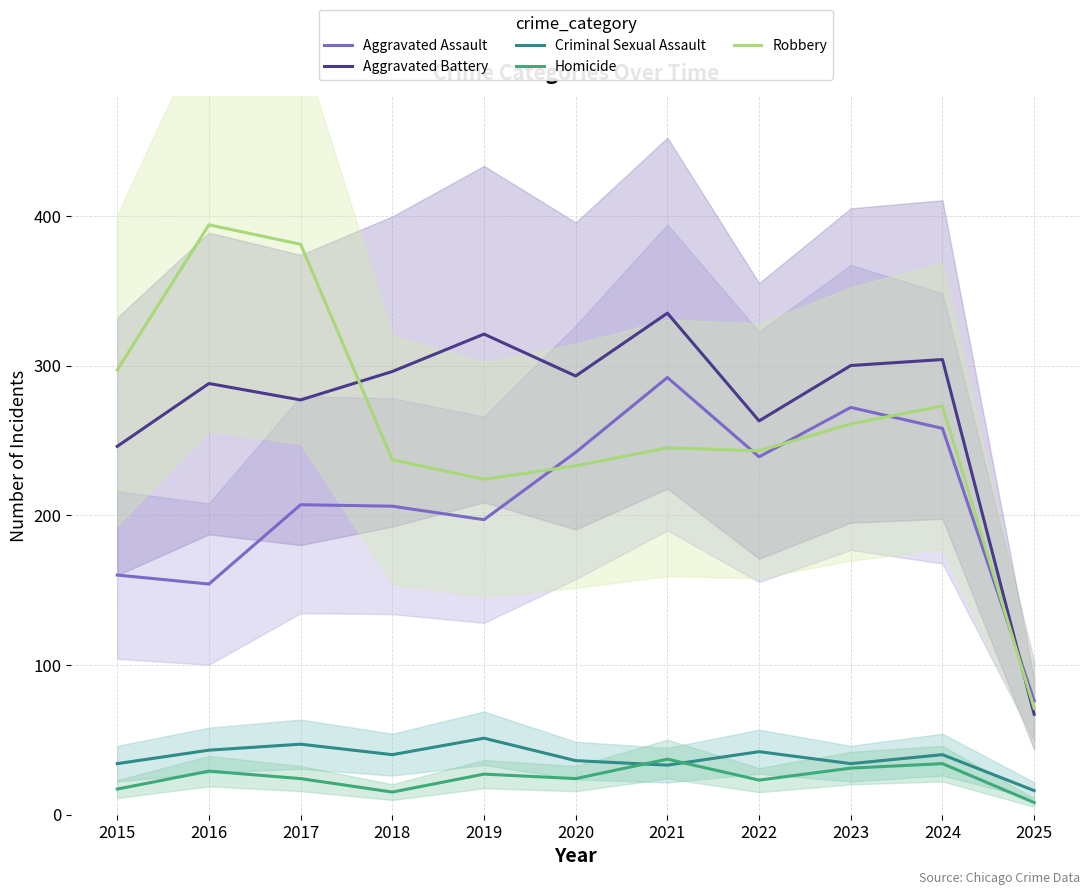

What is the lowest value of the Criminal Sexual Assault series?

16